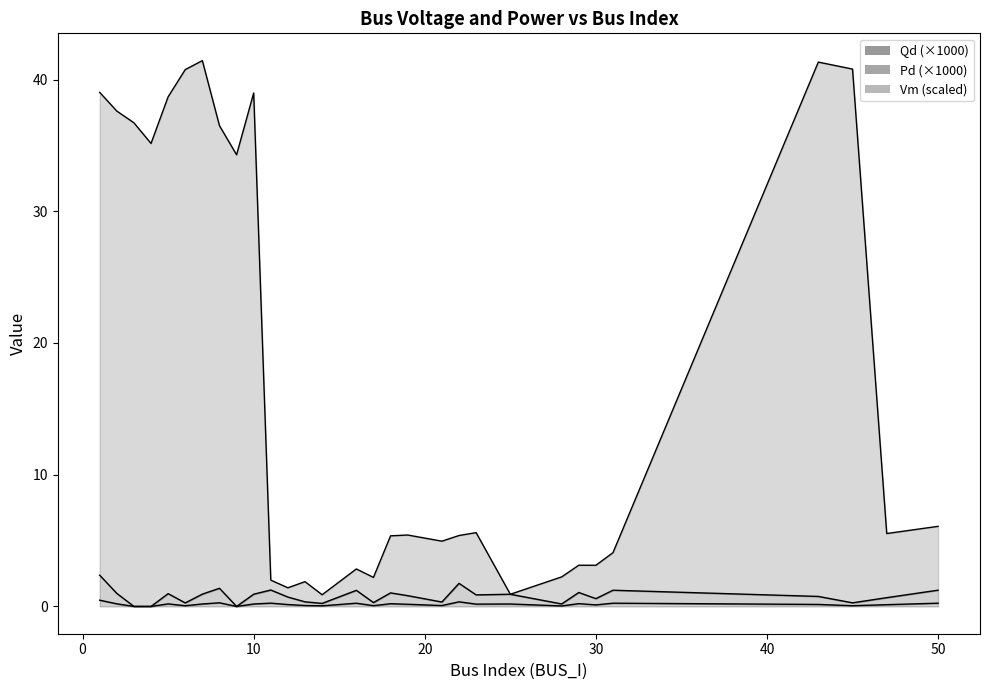

At which category is the sum across all series the highest?

7